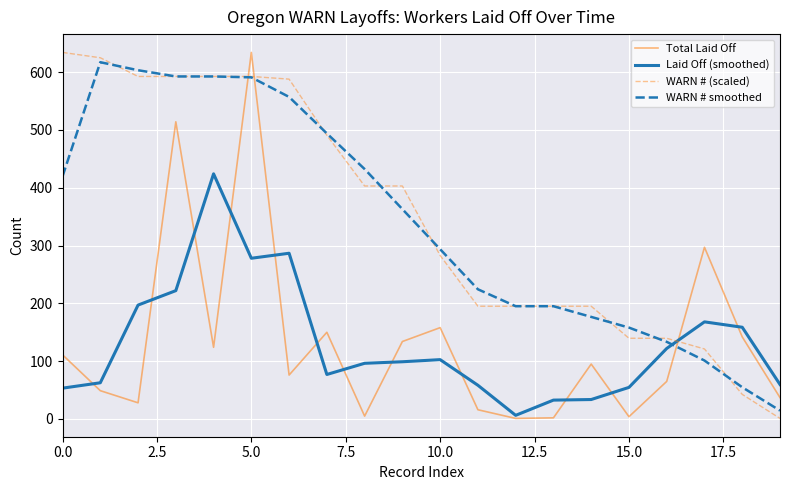

How many distinct data groups are displayed?

4